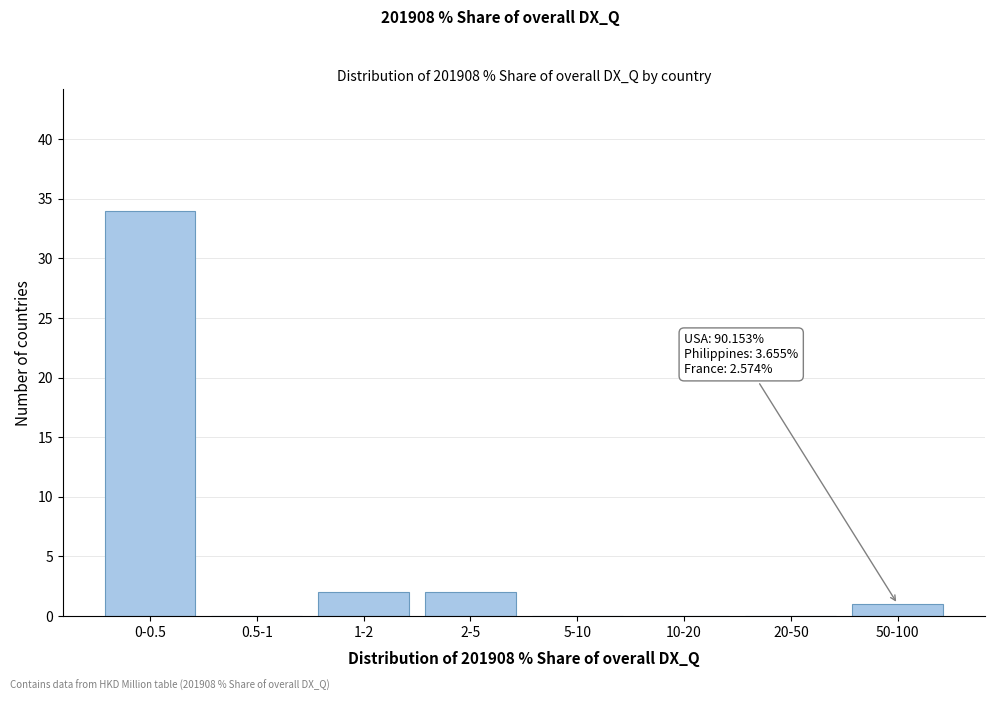

Reading left to right, what are all the values shown in this chart?

0-0.5=34	0.5-1=0	1-2=2	2-5=2	5-10=0	10-20=0	20-50=0	50-100=1